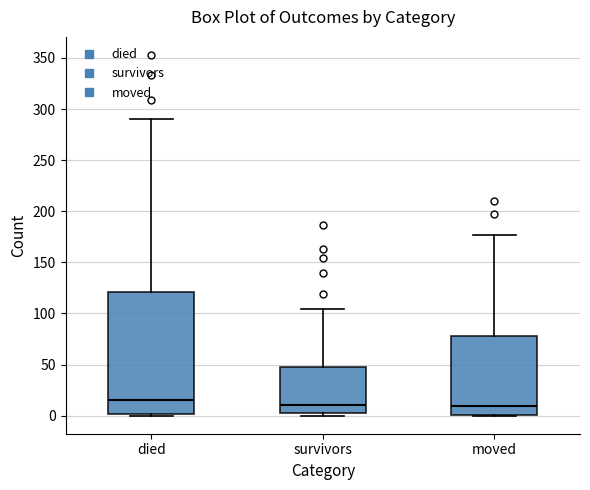

Reading left to right, read every box against the y-axis: the position of its median line, the range the box covers, and the ends of its whiskers. The values are not printed on the chart, so give them approximately, as read against the axis.

died: median 15, box 0 to 120, whiskers 0 to 290
survivors: median 10, box 5 to 50, whiskers 0 to 105
moved: median 10, box 0 to 80, whiskers 0 to 175